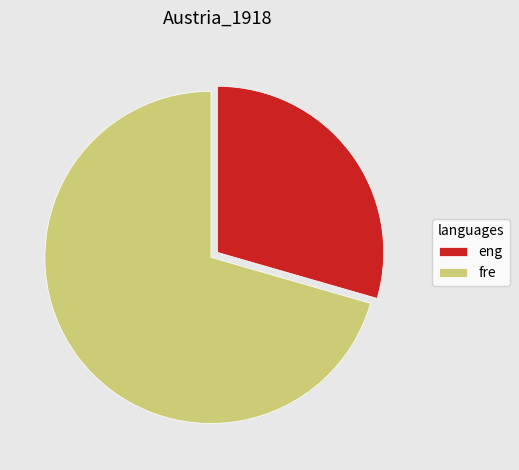

Is there any slice that represents more than half of the pie?

Yes